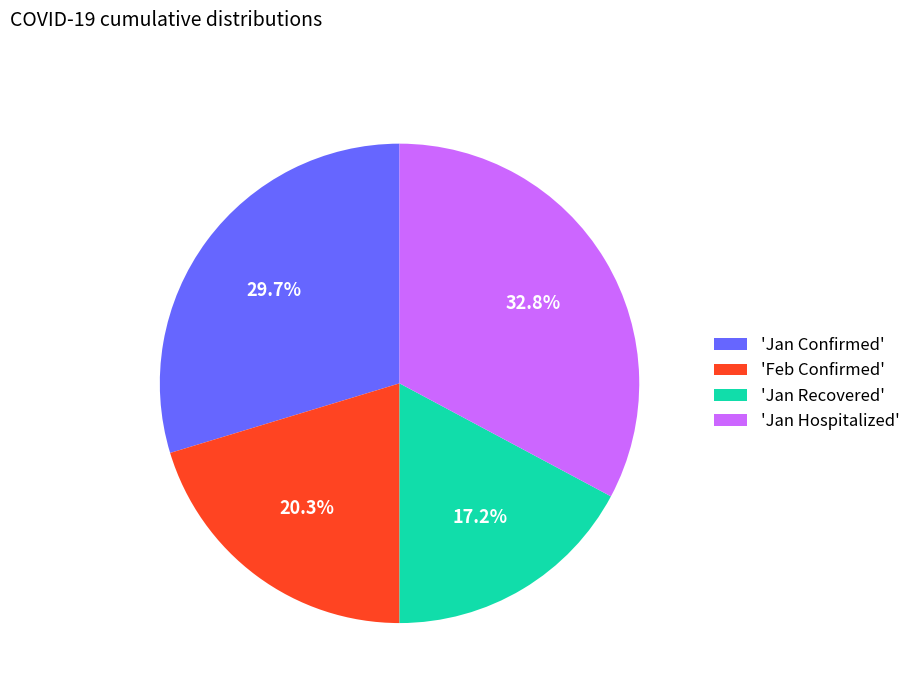

Count the number of slices in the pie.

4